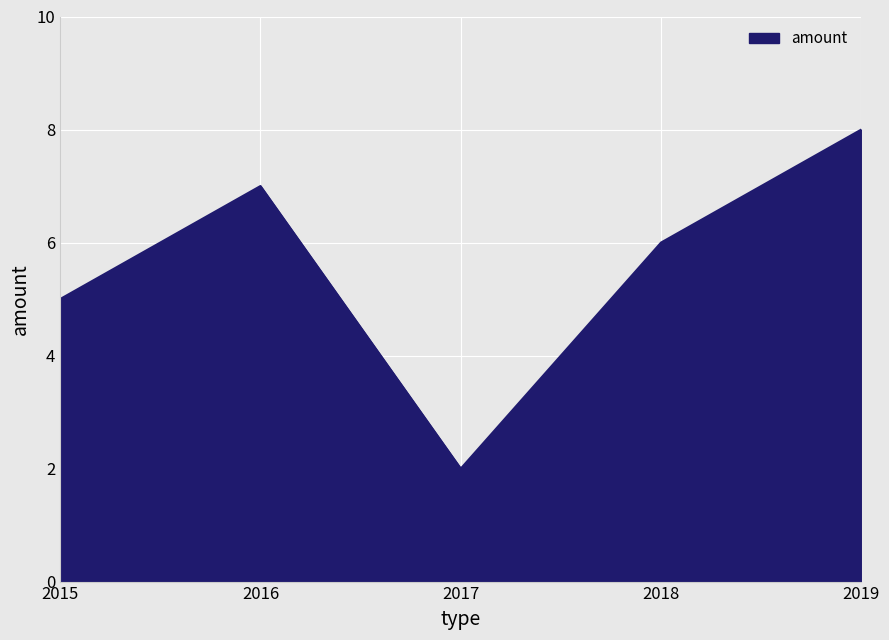

Approximately how many times larger is the value at 2016 compared to 2015?

1.4